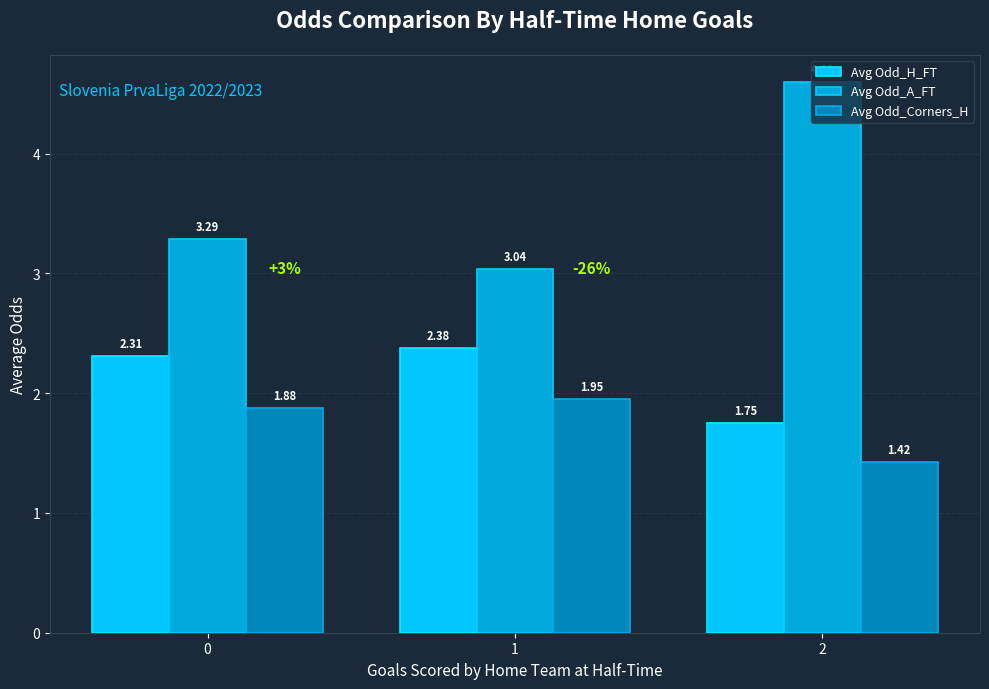

How many Avg Odd_H_FT values are between 1 and 2?

1